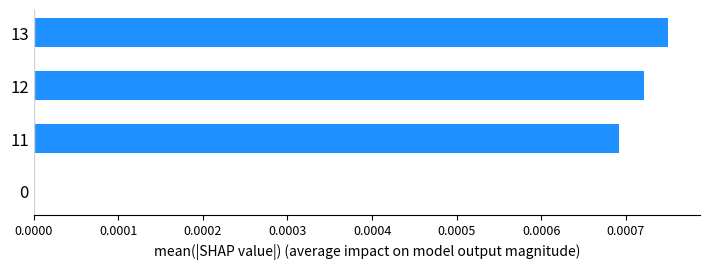

The value at 0 is 0.0. True or false?

True